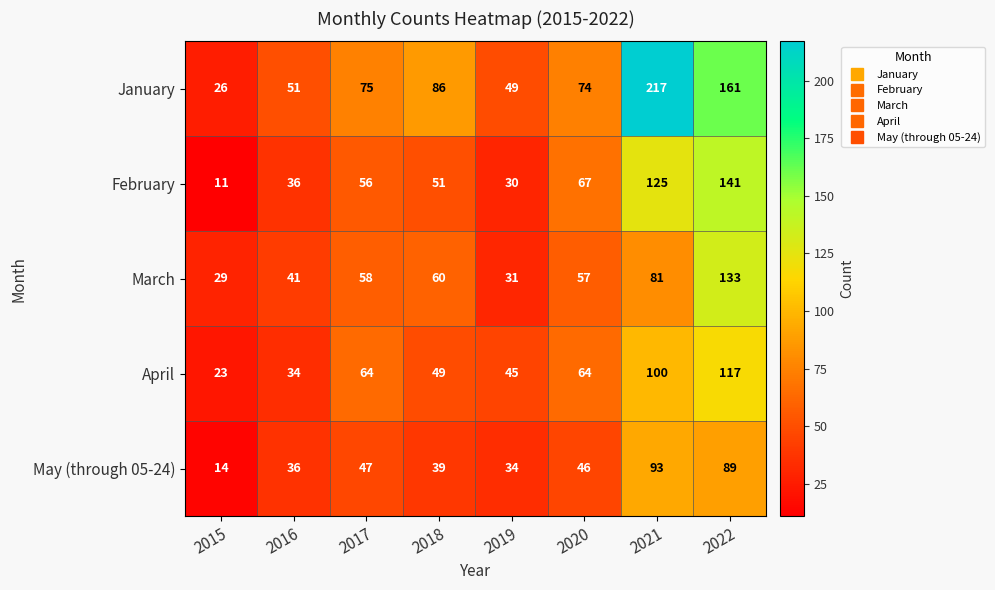

How many data points does each series have?

8